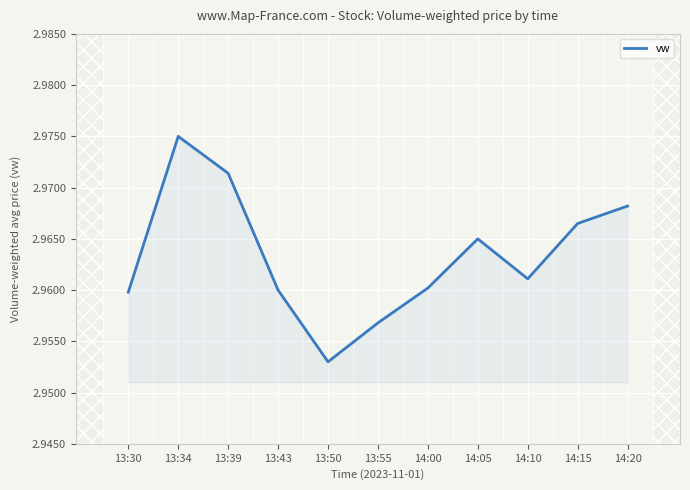

At which category does the chart reach its minimum across all series?

13:50